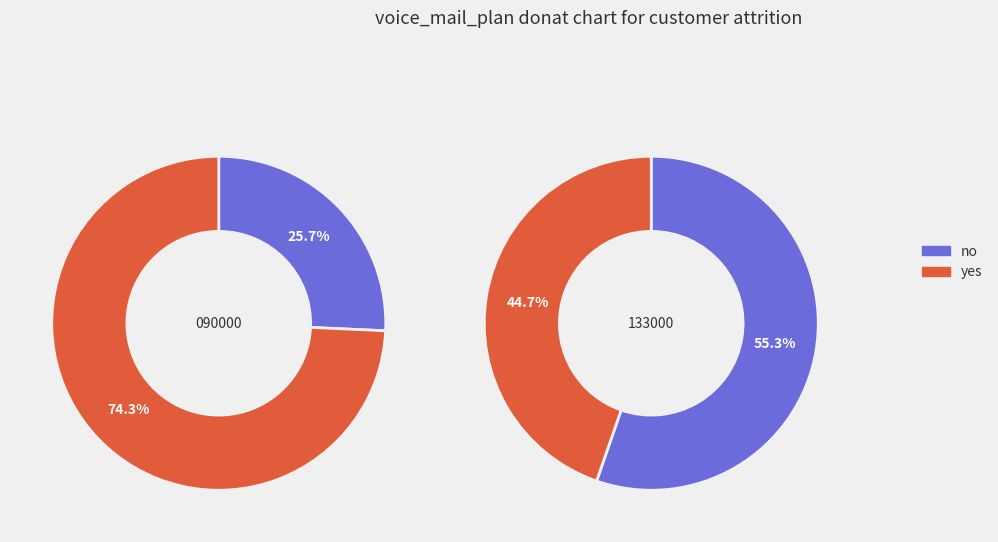

Does 0 represent more than half of the total?

Yes